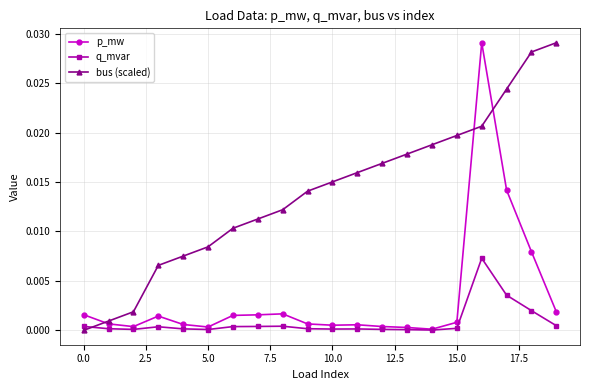

How many lines are shown in the chart?

3